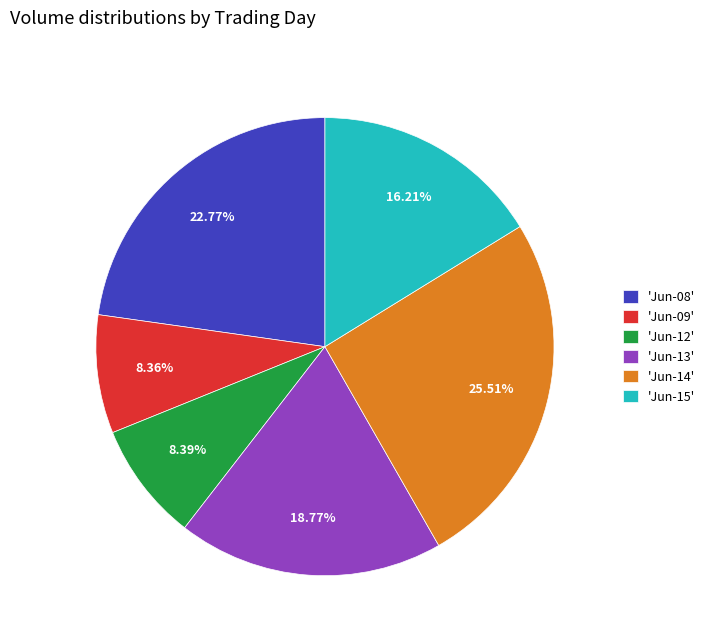

Does 'Jun-14' account for over 50% of the chart?

No